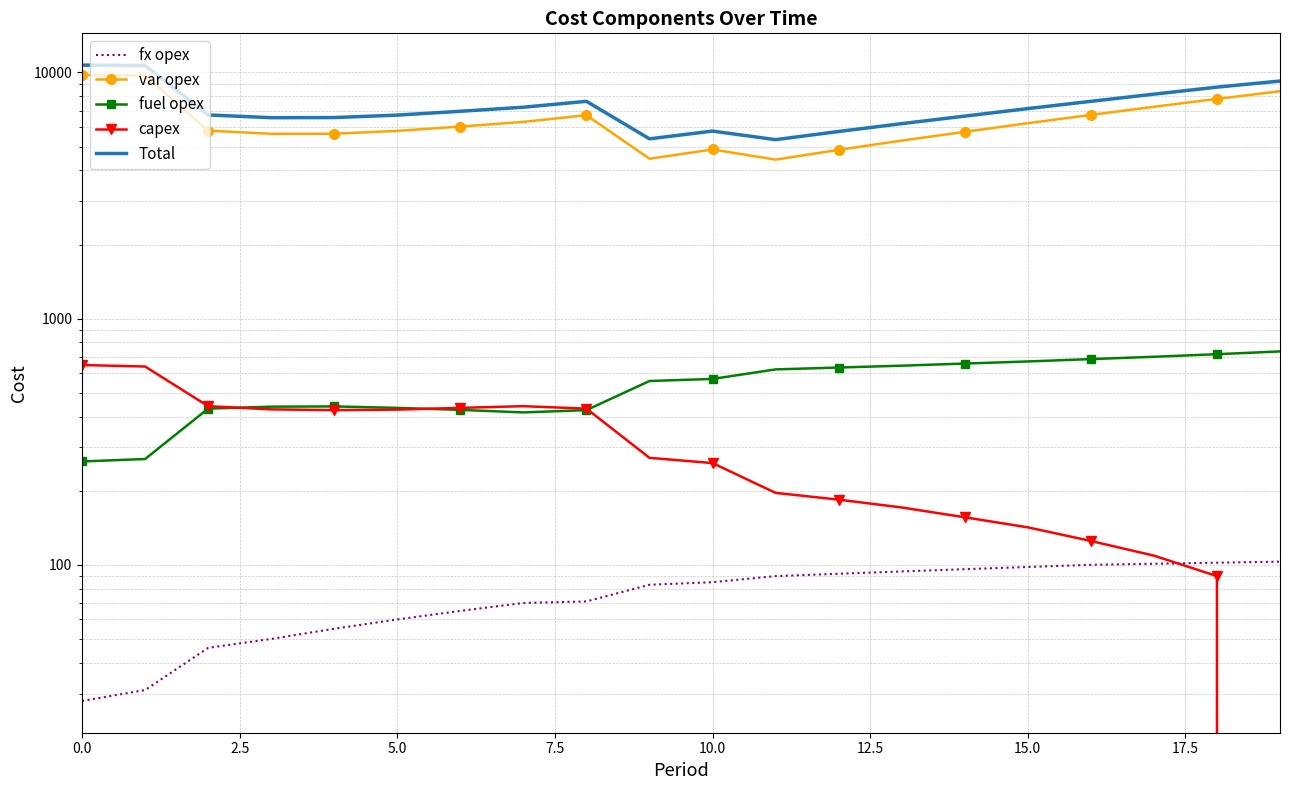

Reading right to left, list all the values displayed in this chart.

fx opex: 103	102	101	100	98	96	94	92	90	85	83	71	70	65	60	55	50	46	31	28
var opex: 8388	7808	7252	6723	6221	5739	5286	4848	4425	4866	4462	6706	6297	6029	5789	5637	5633	5803	9728	9770
fuel opex: 736	717	700	685	670	657	644	633	622	569	558	425	416	426	434	440	439	431	269	263
capex: 0	90	109	125	142	156	171	184	196	259	272	431	441	434	427	425	428	441	639	648
Total: 9227	8717	8162	7633	7131	6648	6195	5757	5333	5779	5375	7633	7224	6954	6710	6557	6550	6721	10667	10709